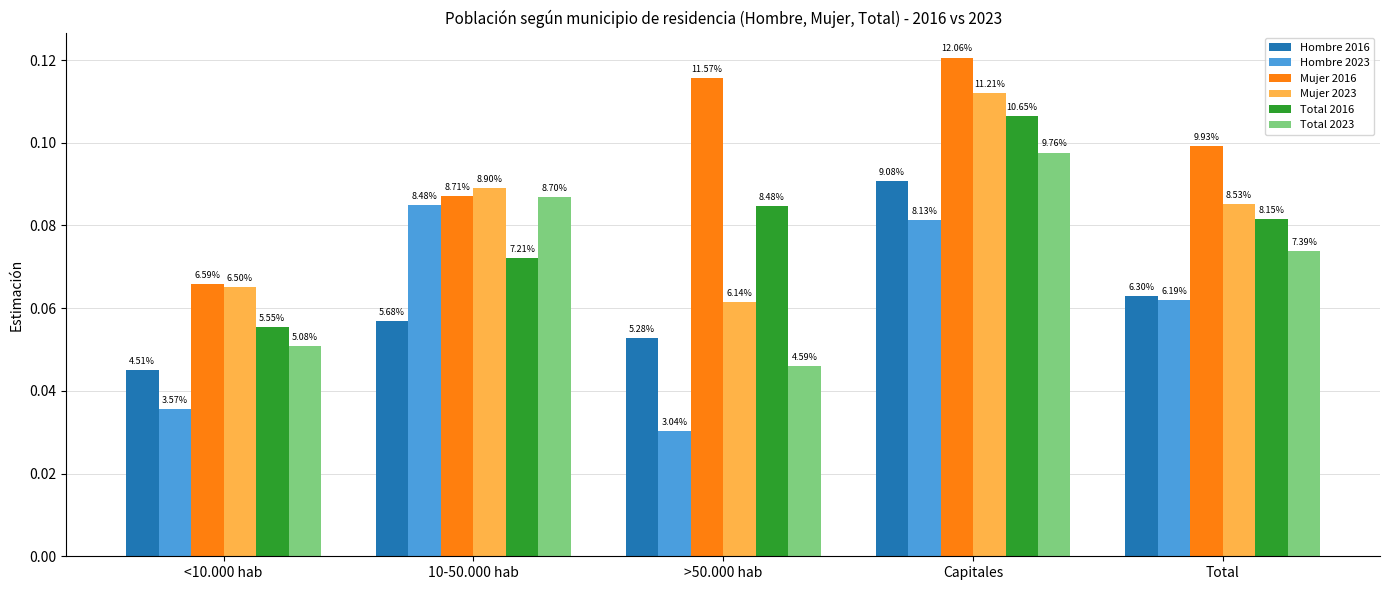

What position from the left is Total?

5